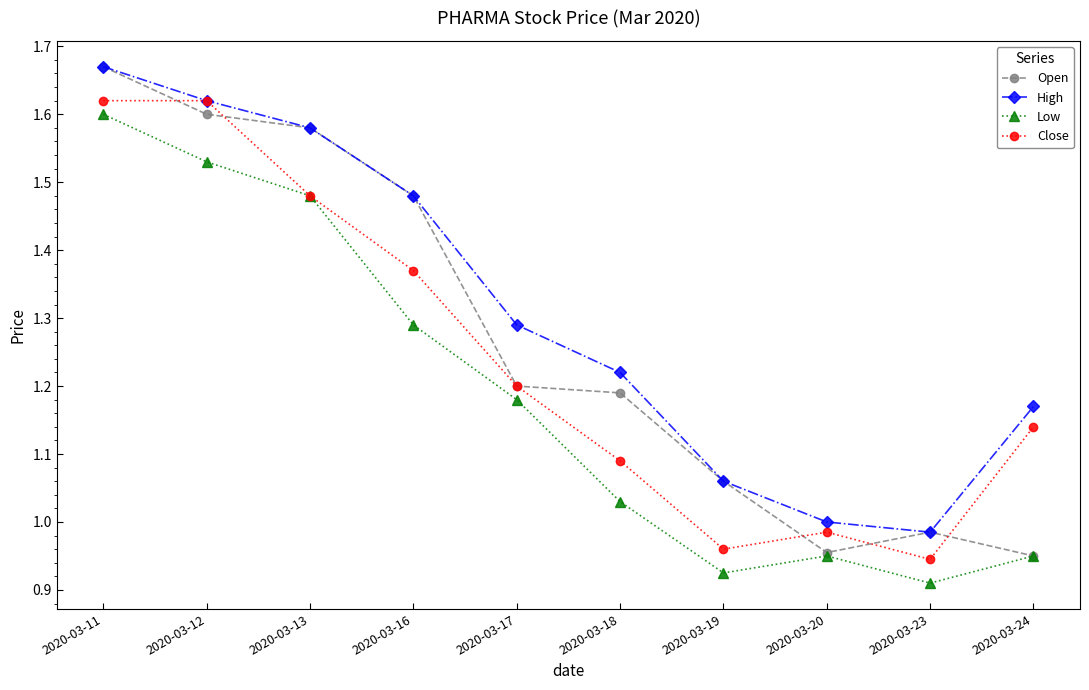

How many values in the Close series exceed 1?

7